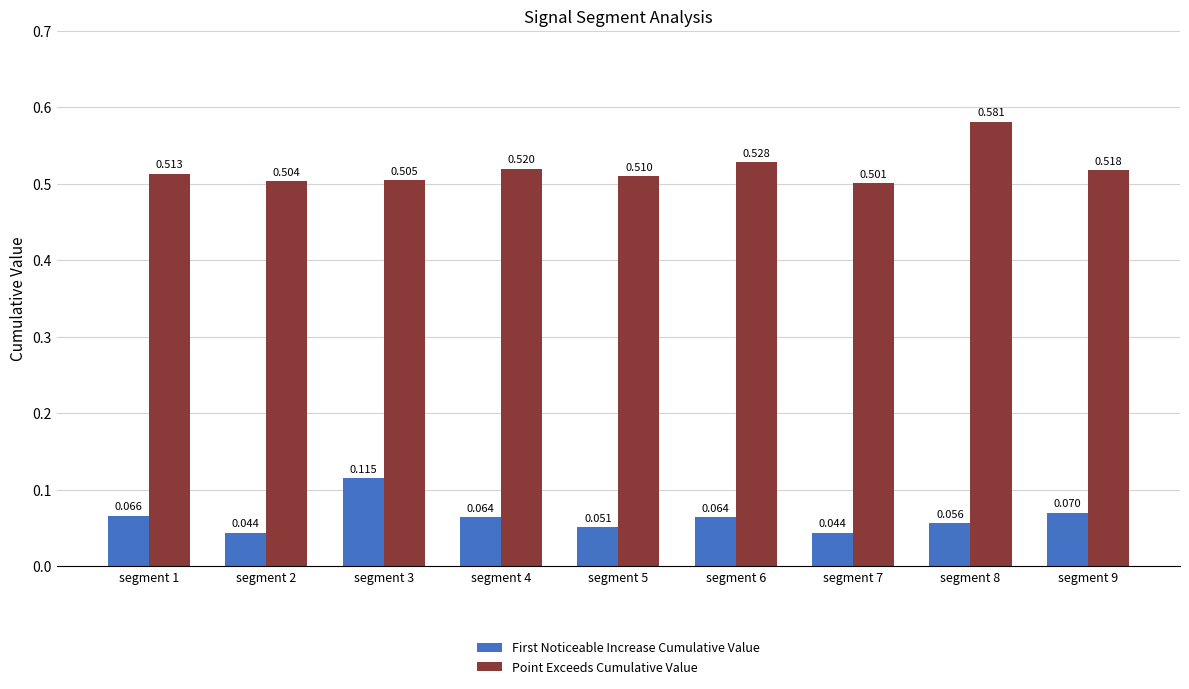

What is the spread (max minus min) of values at segment 9?

0.4